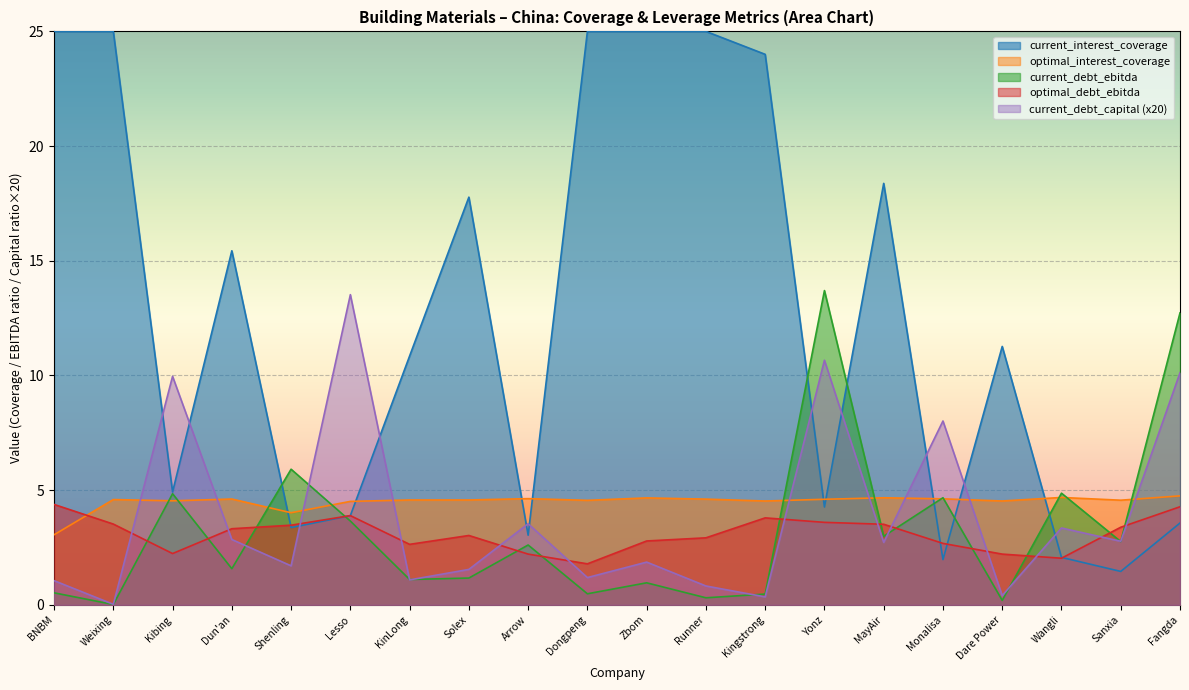

How many lines are shown in the chart?

5